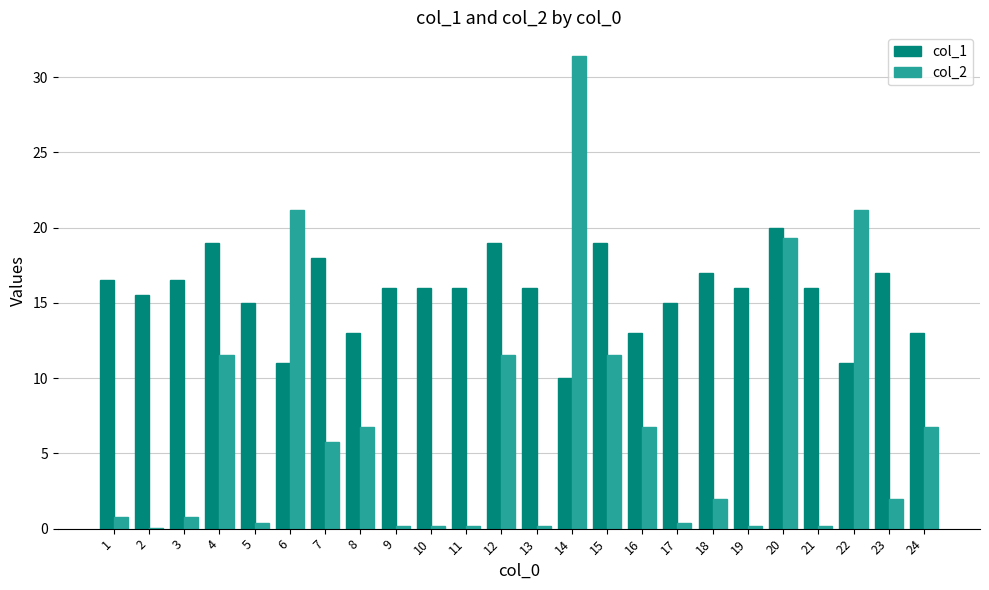

What is the difference between the col_1 values at 23 and 9?

1.0